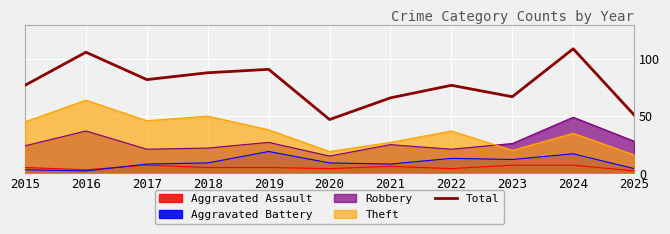

Reading left to right, transcribe all the data shown in this chart.

2015=77	2016=106	2017=82	2018=88	2019=91	2020=47	2021=66	2022=77	2023=67	2024=109	2025=51